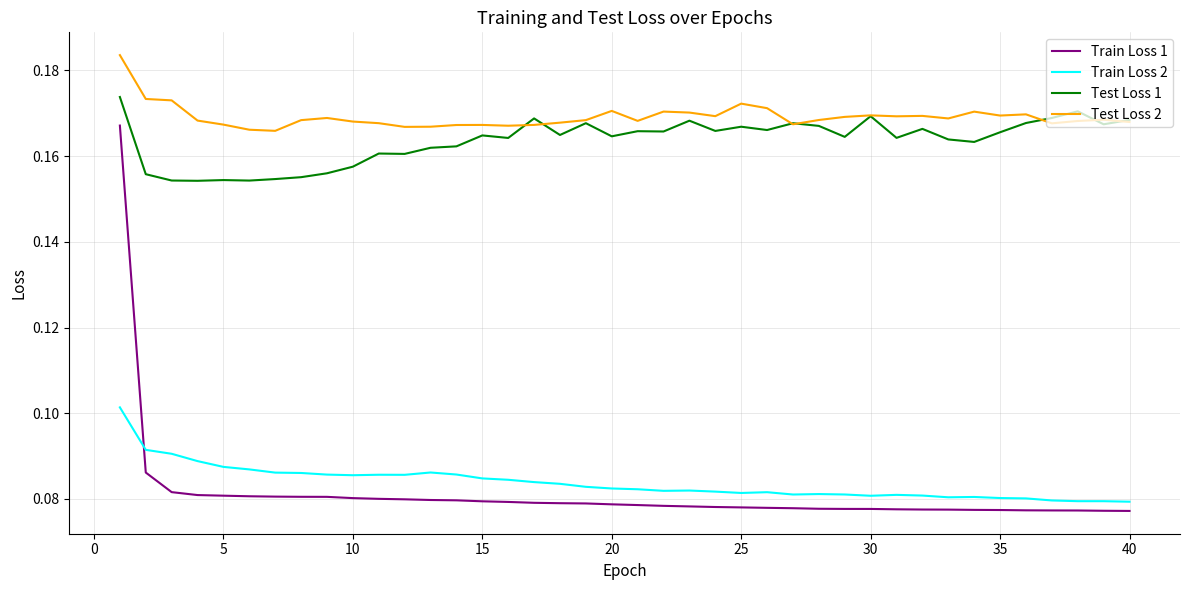

True or false: Test Loss 2 and Train Loss 1 intersect in this chart.

False